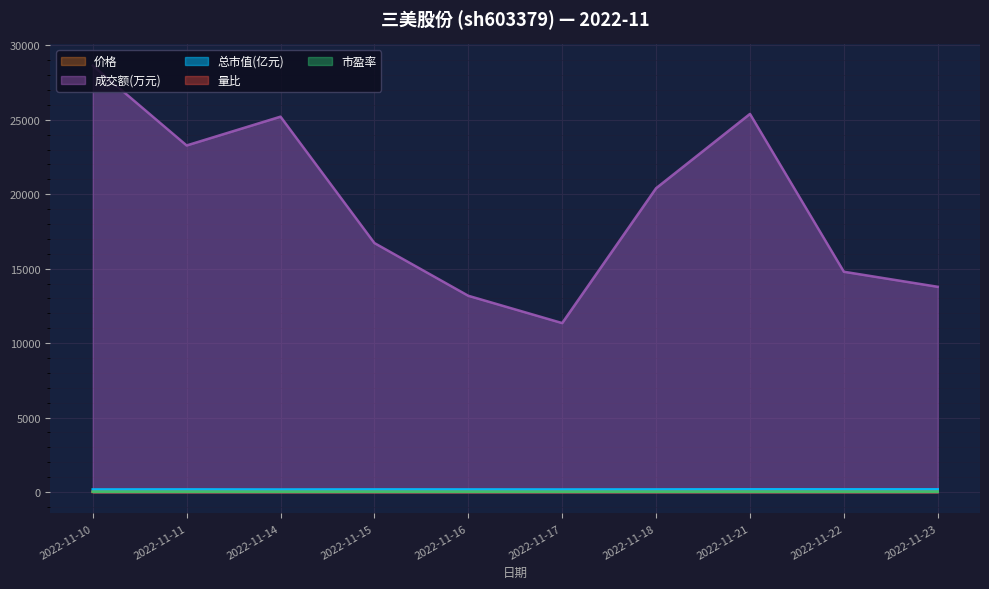

Is it true that 量比 equals 0.7 at 2022-11-18?

False